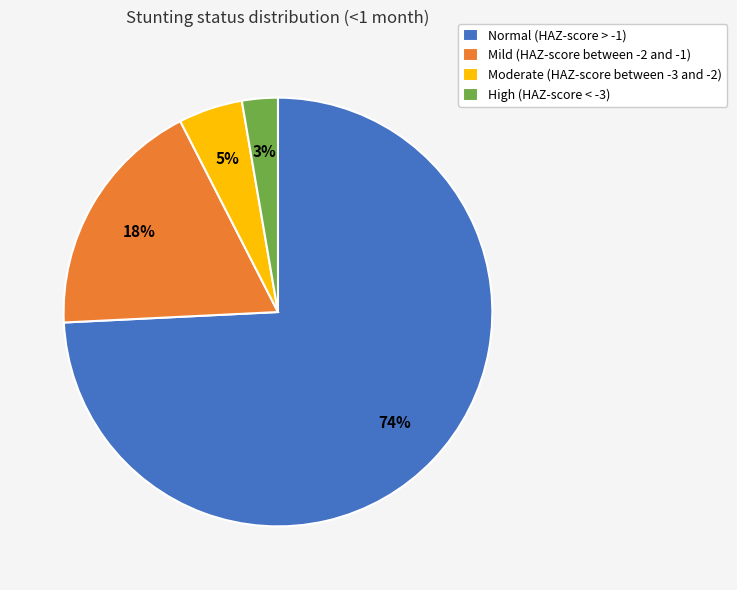

Rank the categories by value from highest to lowest.

Normal (HAZ-score > -1), Mild (HAZ-score between -2 and -1), Moderate (HAZ-score between -3 and -2), High (HAZ-score < -3)